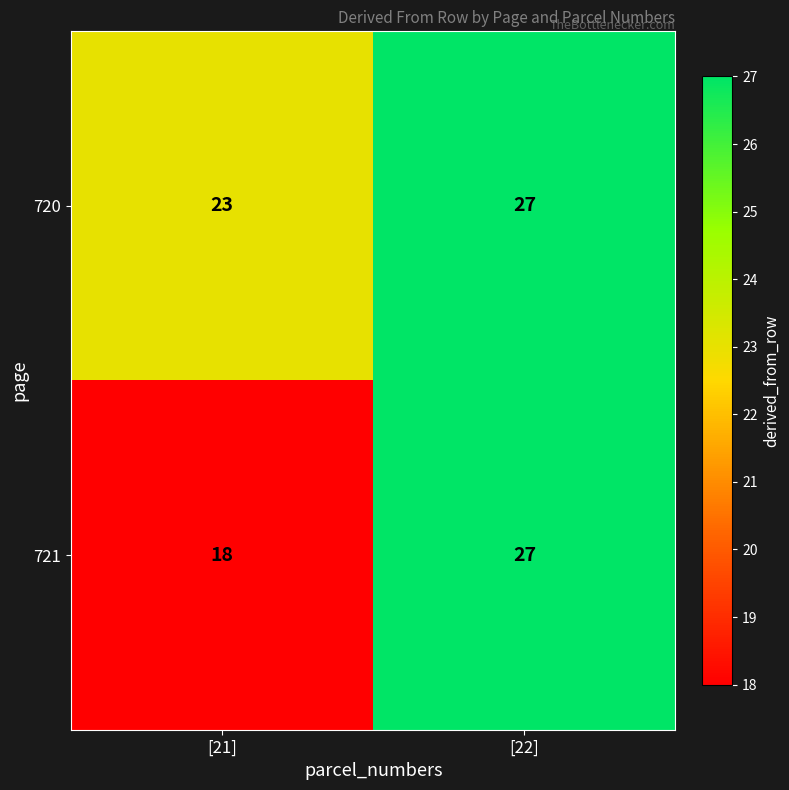

Reading right to left, transcribe all the data shown in this chart.

720: [22]=27	[21]=23
721: [22]=27	[21]=18